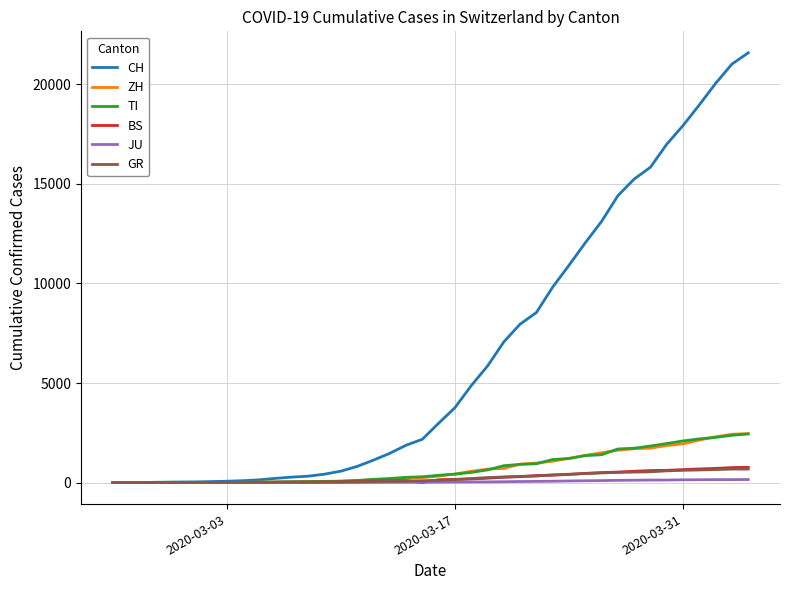

Which series has the largest total across all categories?

CH